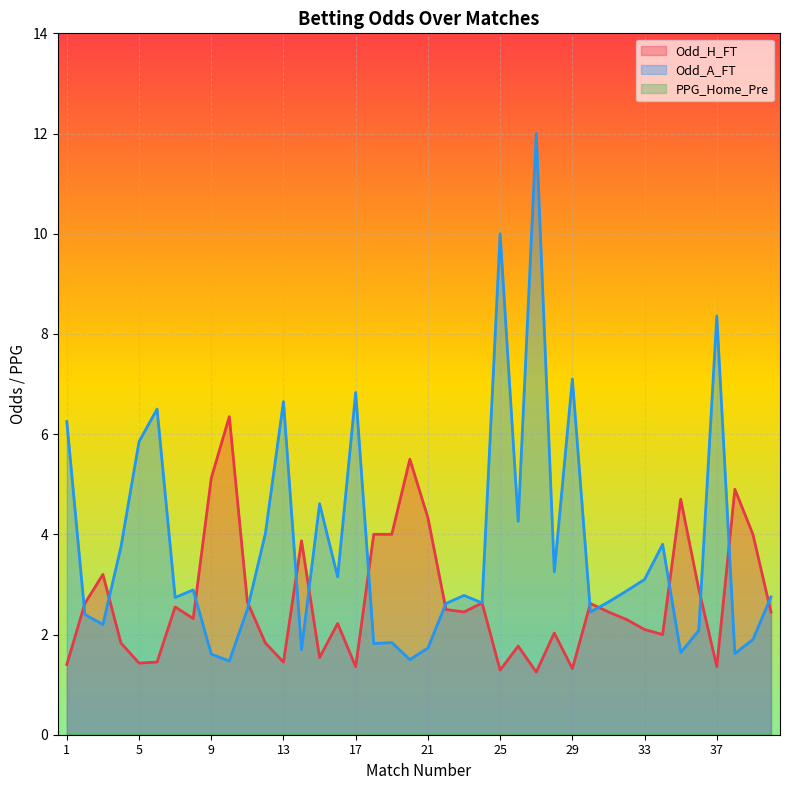

The value of Odd_A_FT at 40 is 2.8. True or false?

True